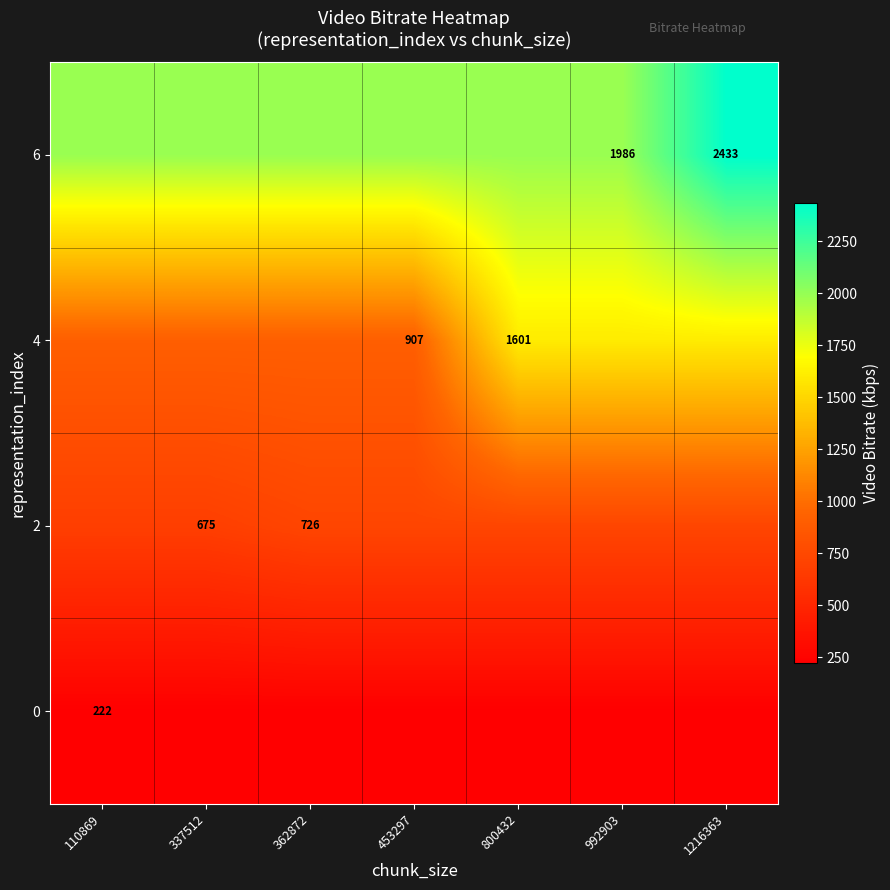

List the labels in order of 4 value, smallest first.

110869, 337512, 362872, 453297, 800432, 992903, 1216363